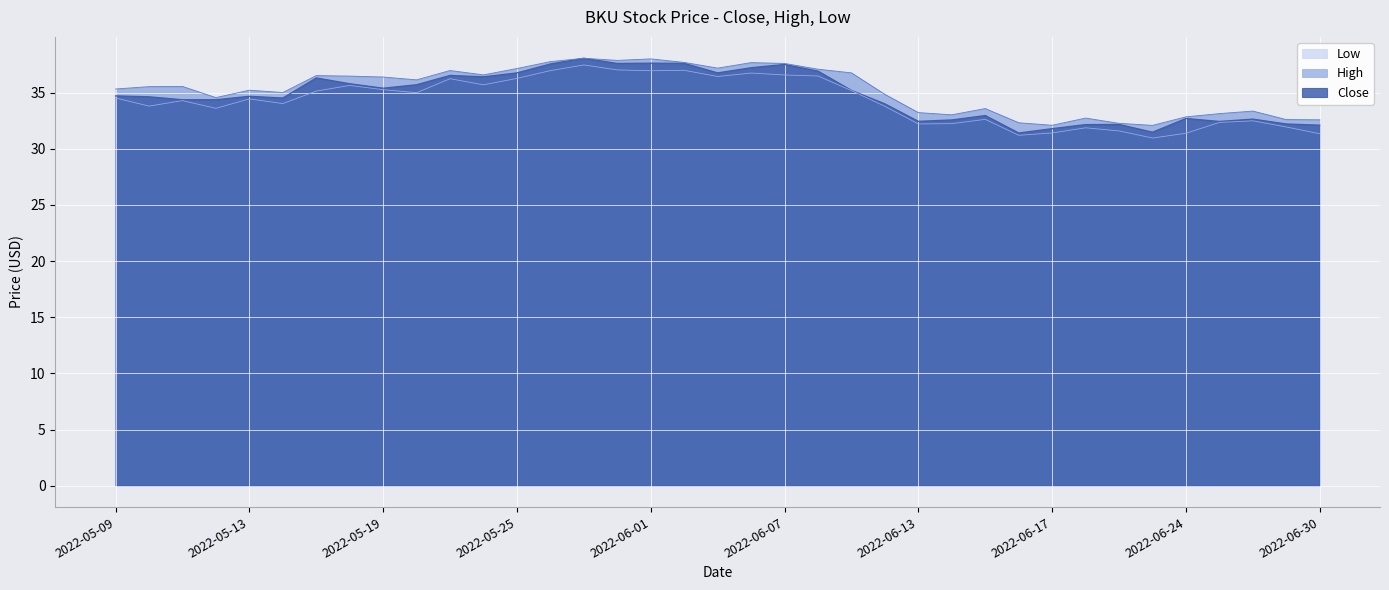

Which series has the widest spread of values?

Close